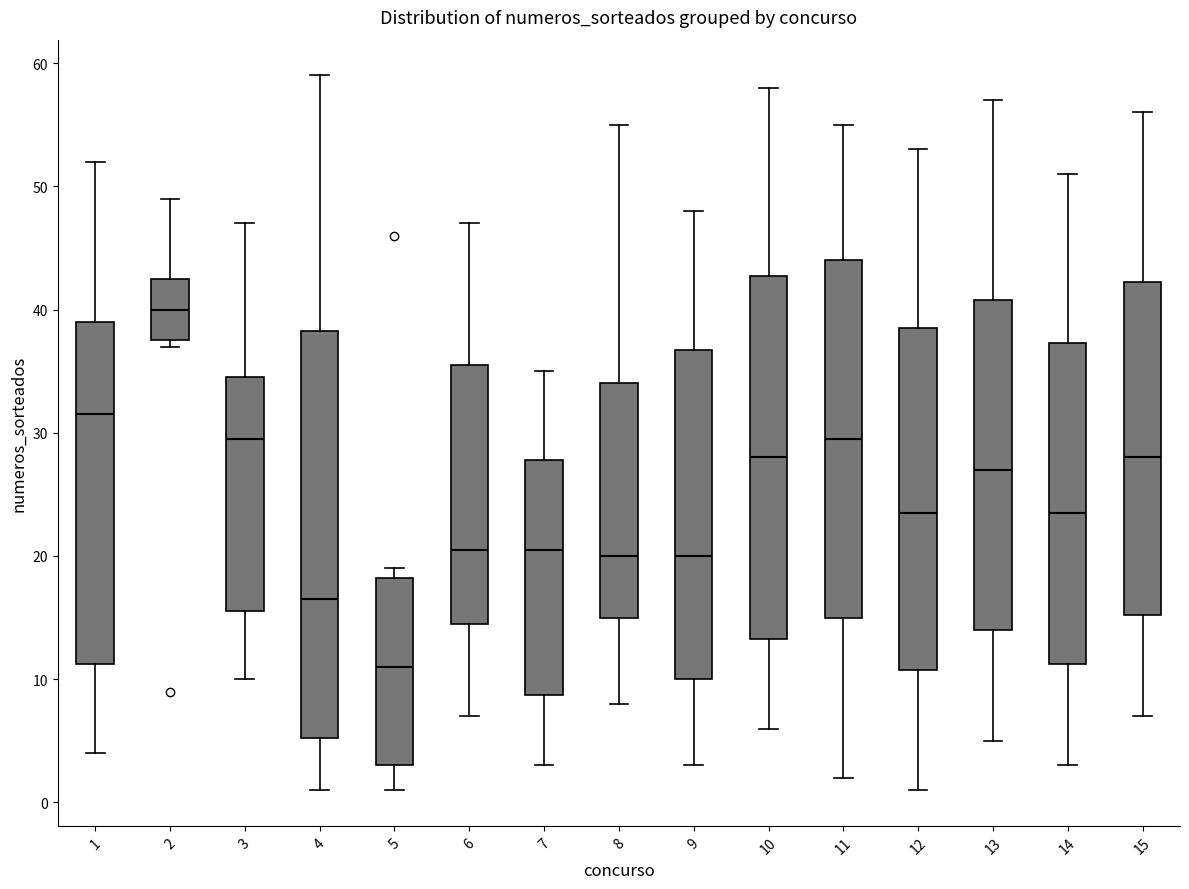

Comparing the boxes themselves (not the whiskers), which one is the tallest?

4